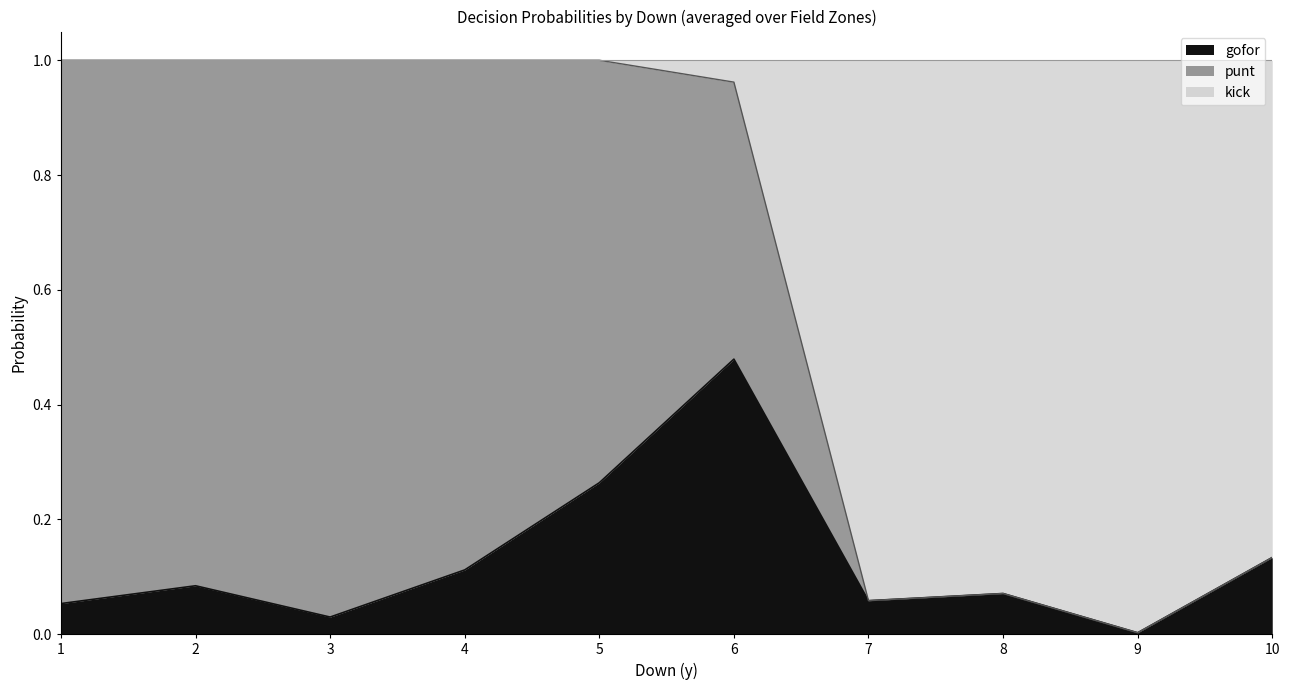

At which category does the chart reach its minimum across all series?

2